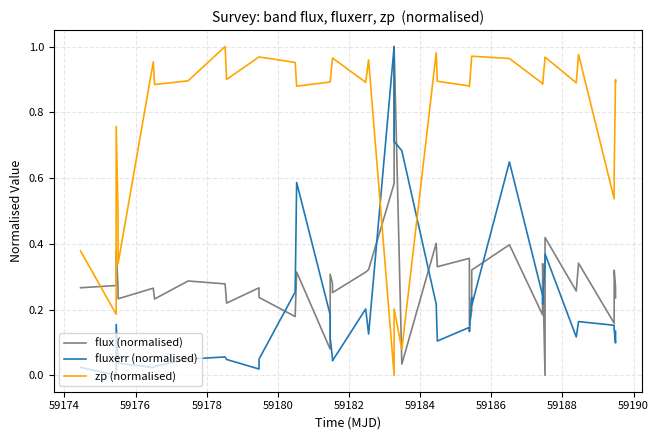

Which series has the largest total across all categories?

zp (normalised)